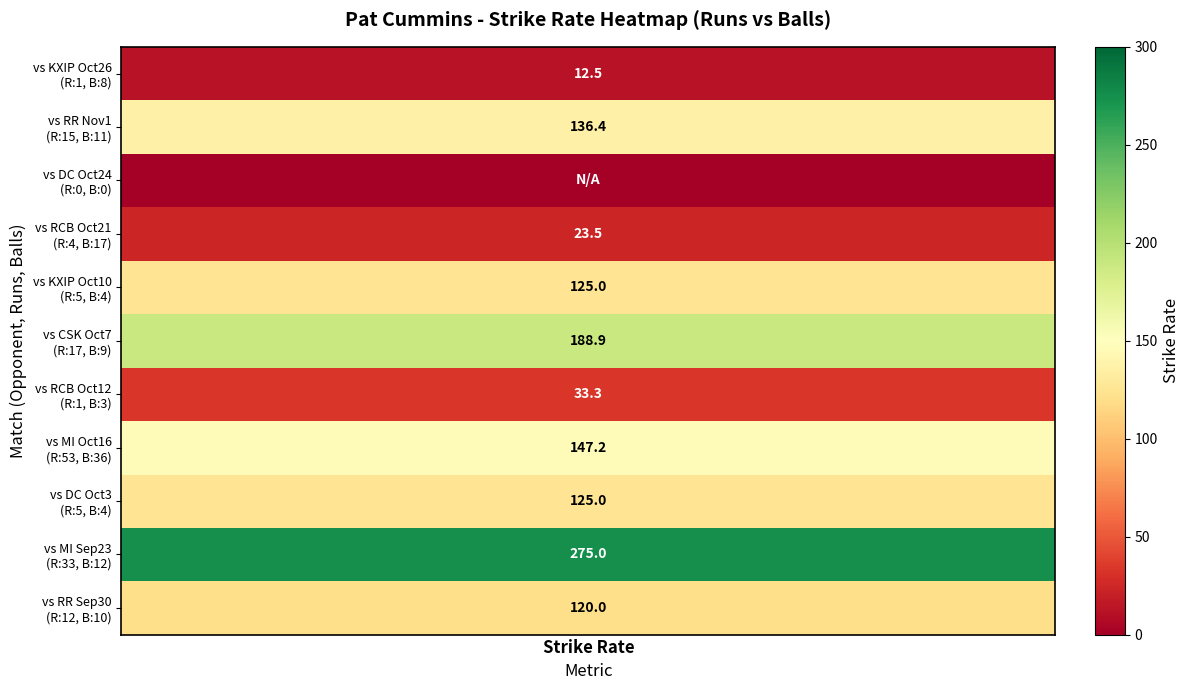

Is the value of Royal Challengers Oct 21 at 1 greater than the value of Rajasthan Royals Sep 30 at 0?

Yes